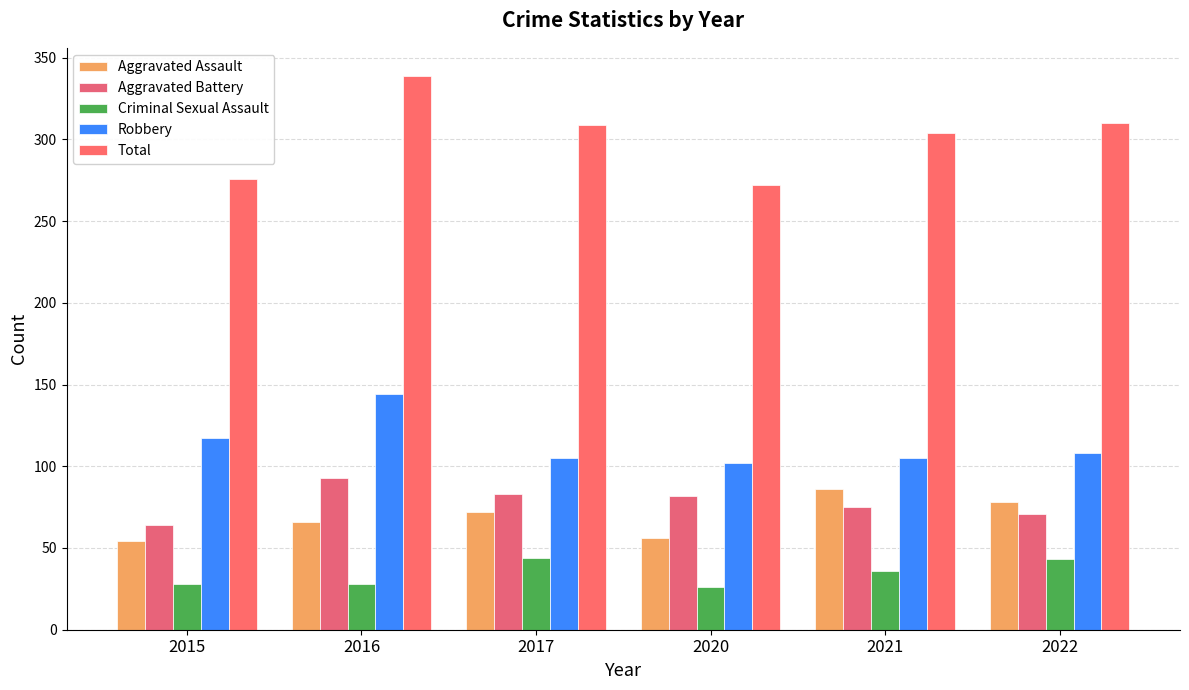

Reading left to right, what are all the values shown in this chart?

Aggravated Assault: 2015=54	2016=66	2017=72	2020=56	2021=86	2022=78
Aggravated Battery: 2015=64	2016=93	2017=83	2020=82	2021=75	2022=71
Criminal Sexual Assault: 2015=28	2016=28	2017=44	2020=26	2021=36	2022=43
Robbery: 2015=117	2016=144	2017=105	2020=102	2021=105	2022=108
Total: 2015=276	2016=339	2017=309	2020=272	2021=304	2022=310